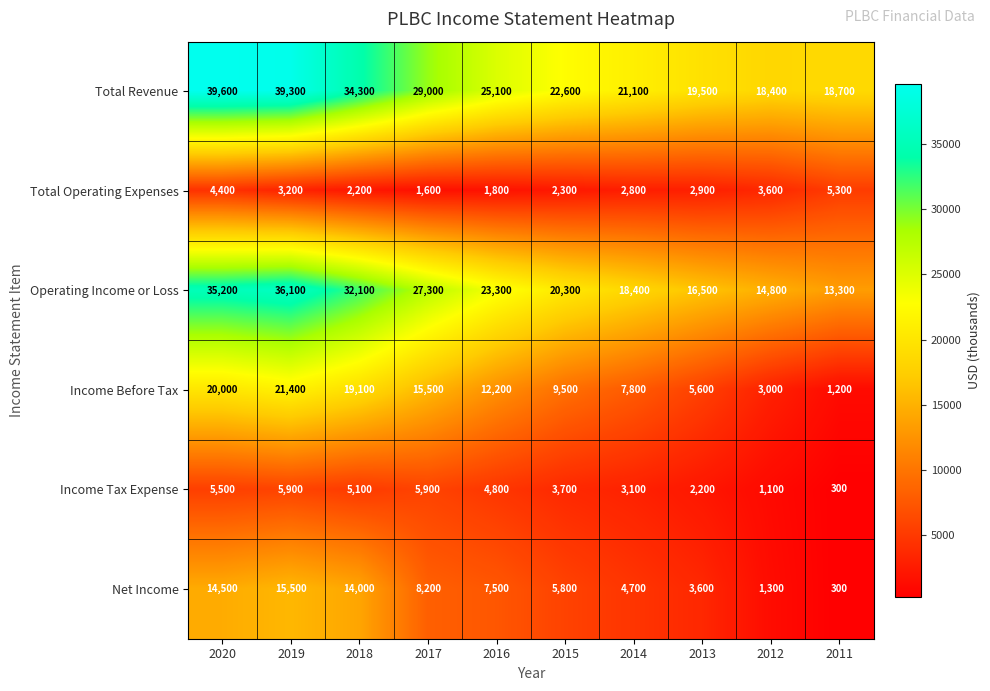

How many series are shown in this chart?

6